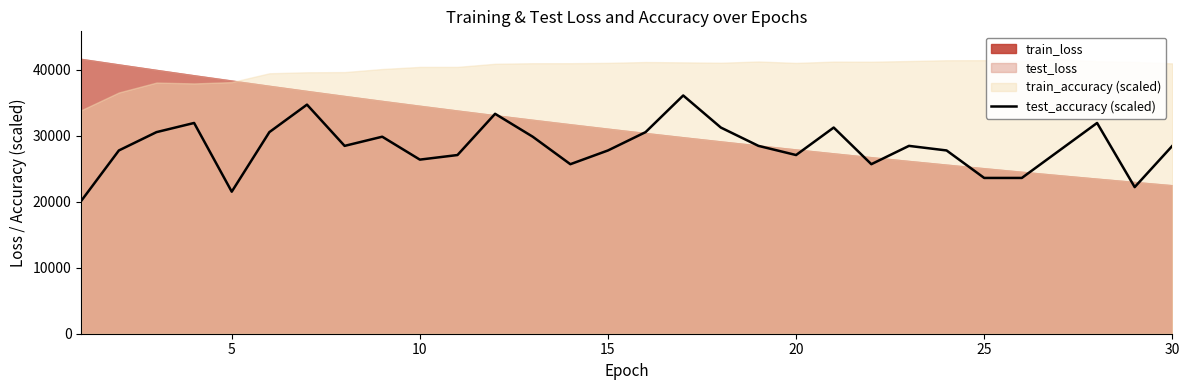

What is the change in value from 30 to 19?

-7640.2